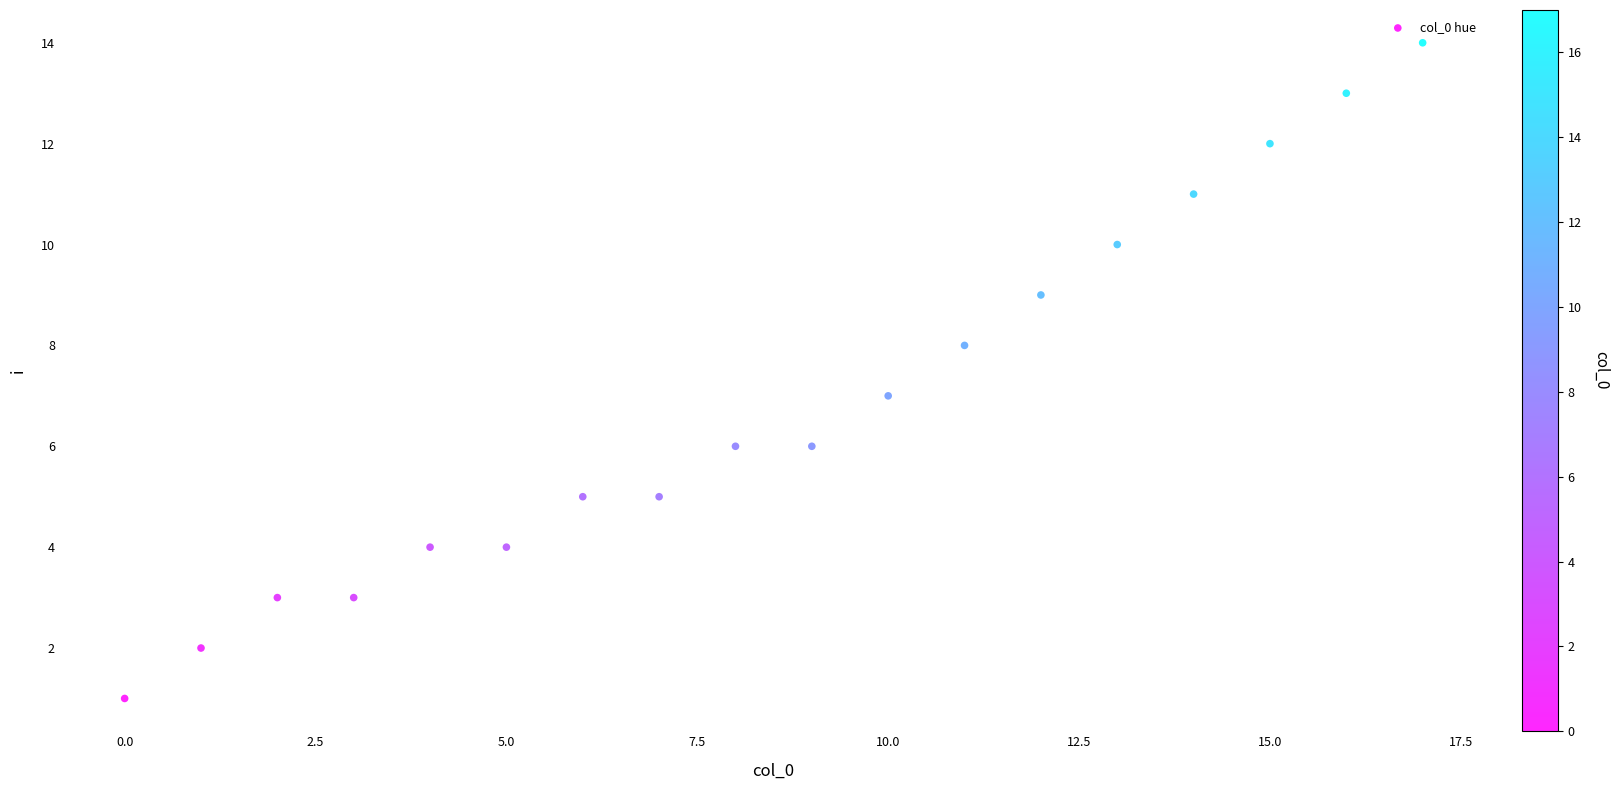

What is the range of Y values (max minus min)?

13